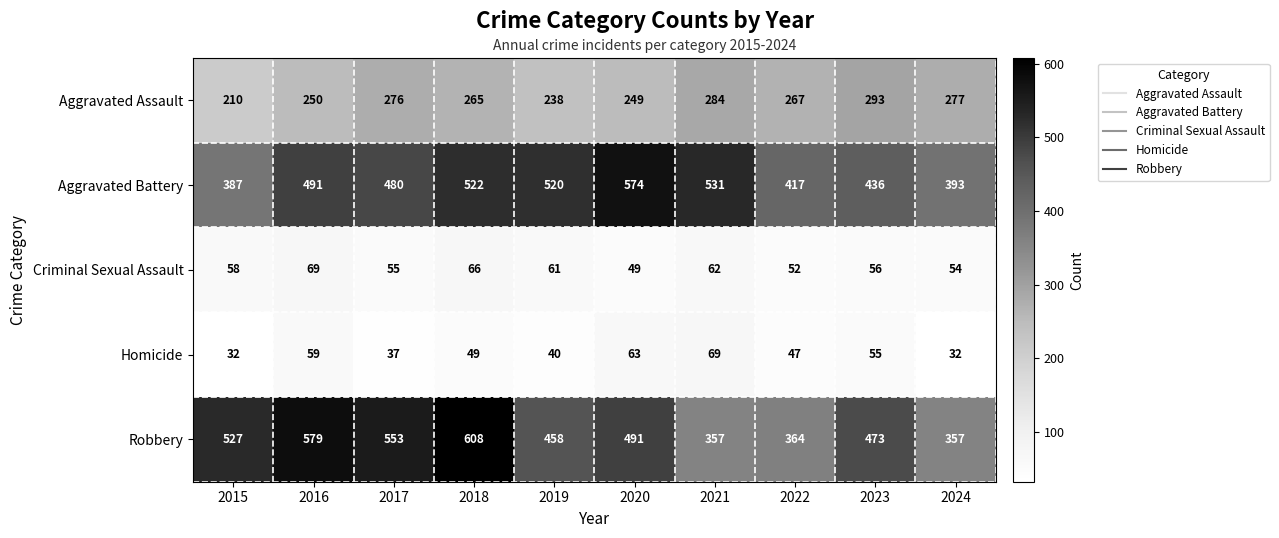

What is the average value of the Criminal Sexual Assault series?

58